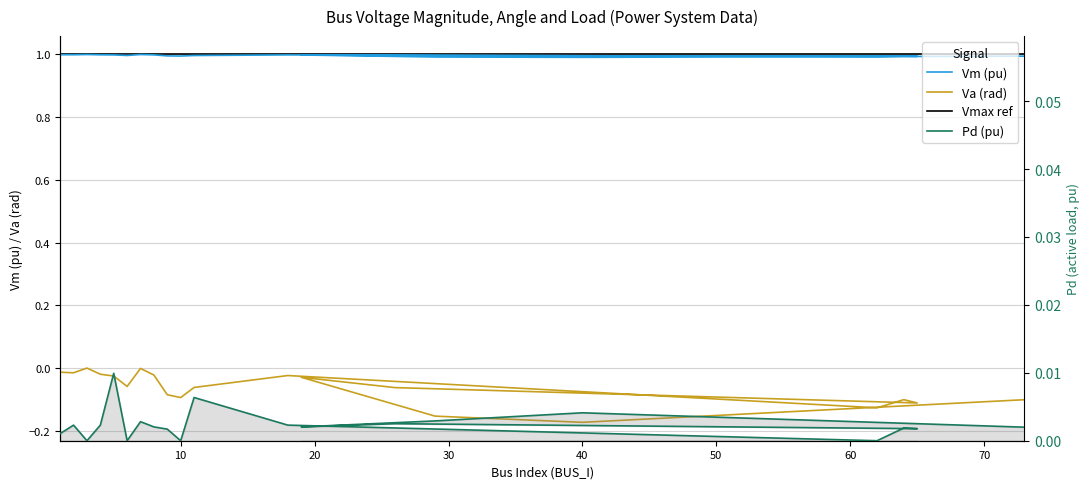

What is the label of the 3rd point from the right?

29